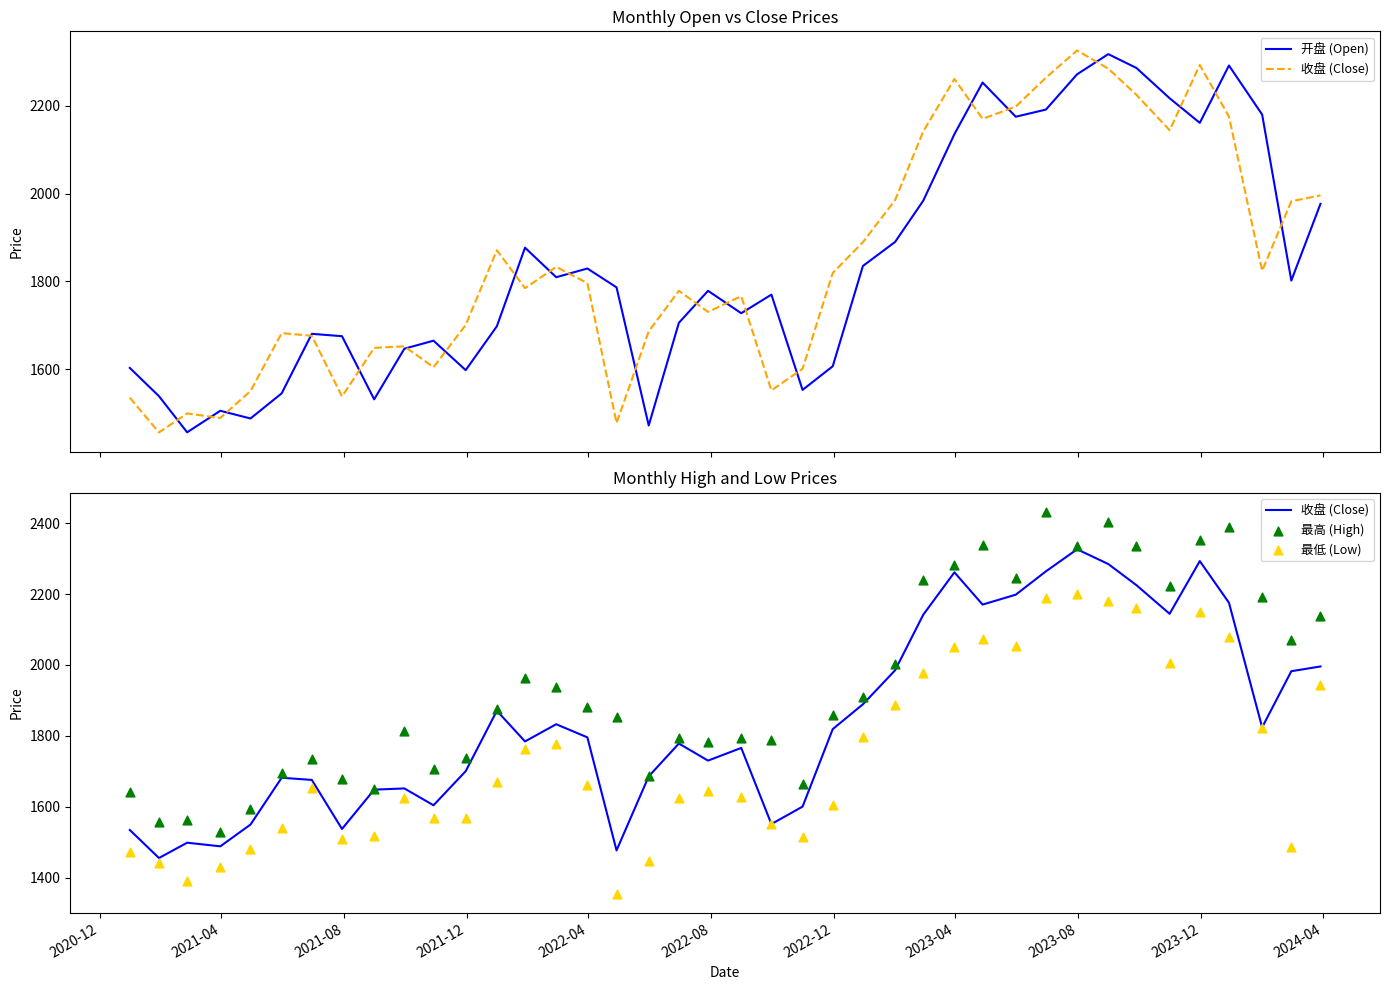

What are all the series names shown in the legend?

开盘 (Open), 收盘 (Close), 最高 (High), 最低 (Low)